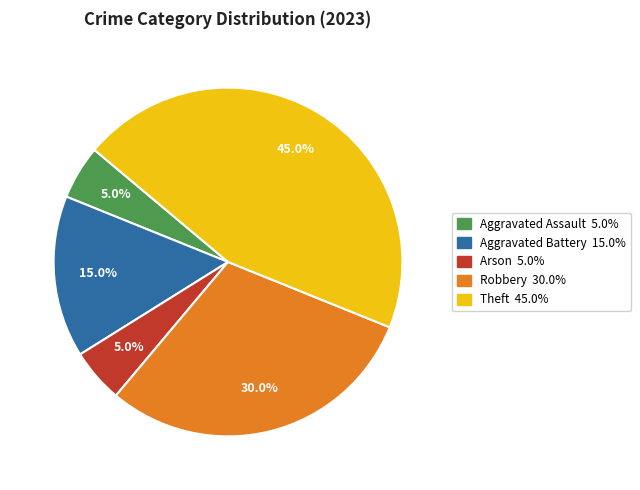

How many segments does this pie chart have?

5